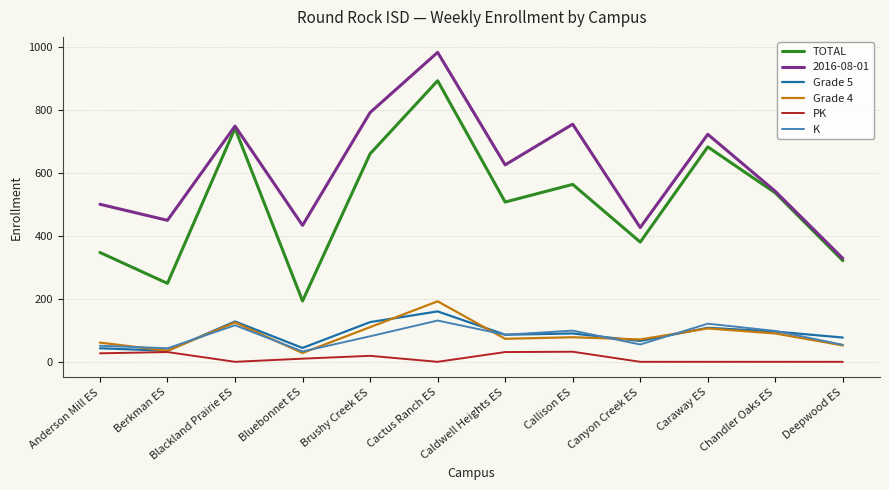

Is the value of 2016-08-01 at Deepwood ES greater than the value of TOTAL at Caldwell Heights ES?

No